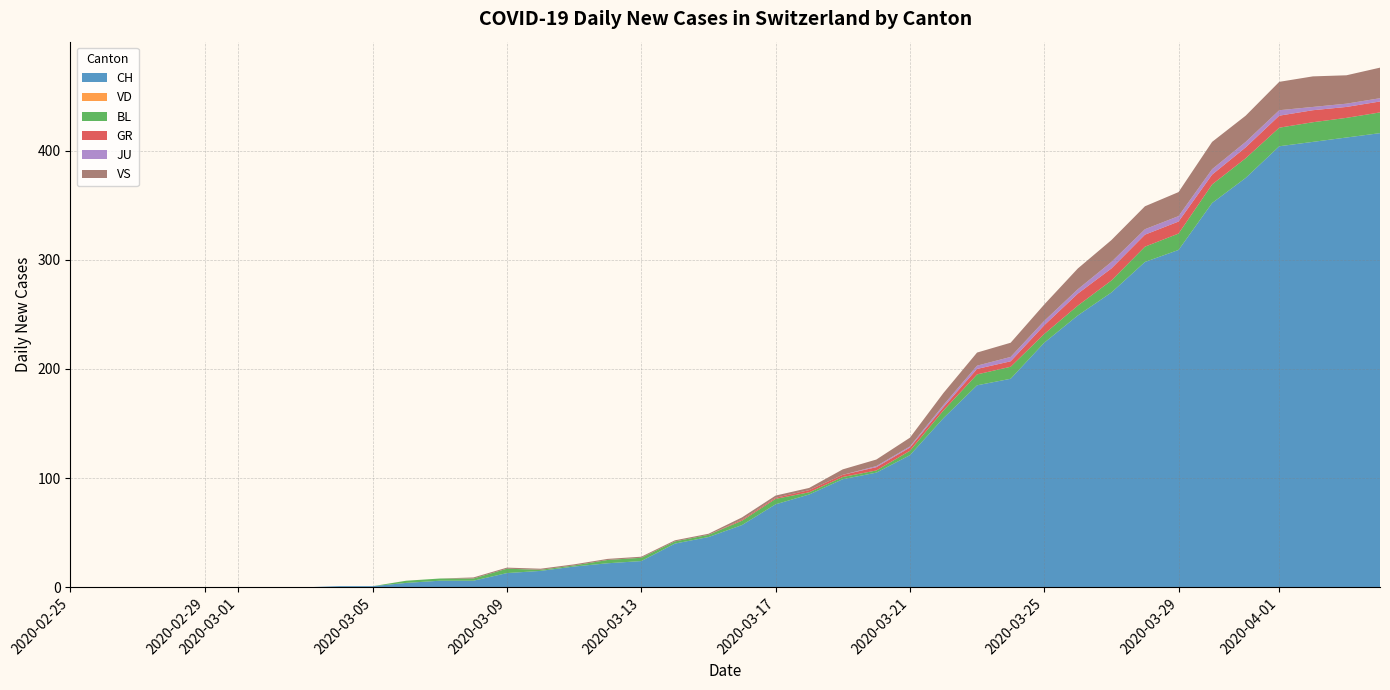

Reading left to right, list all the values displayed in this chart.

CH: 2020-02-25=0	2020-02-26=0	2020-02-27=0	2020-02-28=0	2020-02-29=0	2020-03-01=0	2020-03-02=0	2020-03-03=0	2020-03-04=1	2020-03-05=1	2020-03-06=4	2020-03-07=6	2020-03-08=6	2020-03-09=13	2020-03-10=15	2020-03-11=19	2020-03-12=22	2020-03-13=24	2020-03-14=40	2020-03-15=46	2020-03-16=57	2020-03-17=76	2020-03-18=85	2020-03-19=99	2020-03-20=105	2020-03-21=121	2020-03-22=155	2020-03-23=185	2020-03-24=191	2020-03-25=224	2020-03-26=249	2020-03-27=270	2020-03-28=298	2020-03-29=309	2020-03-30=352	2020-03-31=375	2020-04-01=404	2020-04-02=408	2020-04-03=412	2020-04-04=416
VD: 2020-02-25=0	2020-02-26=0	2020-02-27=0	2020-02-28=0	2020-02-29=0	2020-03-01=0	2020-03-02=0	2020-03-03=0	2020-03-04=0	2020-03-05=0	2020-03-06=0	2020-03-07=0	2020-03-08=0	2020-03-09=0	2020-03-10=0	2020-03-11=0	2020-03-12=0	2020-03-13=0	2020-03-14=0	2020-03-15=0	2020-03-16=0	2020-03-17=0	2020-03-18=0	2020-03-19=0	2020-03-20=0	2020-03-21=0	2020-03-22=0	2020-03-23=0	2020-03-24=0	2020-03-25=0	2020-03-26=0	2020-03-27=0	2020-03-28=0	2020-03-29=0	2020-03-30=0	2020-03-31=0	2020-04-01=0	2020-04-02=0	2020-04-03=0	2020-04-04=0
BL: 2020-02-25=0	2020-02-26=0	2020-02-27=0	2020-02-28=0	2020-02-29=0	2020-03-01=0	2020-03-02=0	2020-03-03=0	2020-03-04=0	2020-03-05=0	2020-03-06=2	2020-03-07=2	2020-03-08=2	2020-03-09=4	2020-03-10=1	2020-03-11=1	2020-03-12=3	2020-03-13=3	2020-03-14=2	2020-03-15=2	2020-03-16=4	2020-03-17=5	2020-03-18=2	2020-03-19=2	2020-03-20=2	2020-03-21=4	2020-03-22=7	2020-03-23=10	2020-03-24=11	2020-03-25=8	2020-03-26=9	2020-03-27=11	2020-03-28=14	2020-03-29=15	2020-03-30=17	2020-03-31=18	2020-04-01=17	2020-04-02=18	2020-04-03=18	2020-04-04=19
GR: 2020-02-25=0	2020-02-26=0	2020-02-27=0	2020-02-28=0	2020-02-29=0	2020-03-01=0	2020-03-02=0	2020-03-03=0	2020-03-04=0	2020-03-05=0	2020-03-06=0	2020-03-07=0	2020-03-08=0	2020-03-09=0	2020-03-10=0	2020-03-11=0	2020-03-12=0	2020-03-13=0	2020-03-14=0	2020-03-15=0	2020-03-16=1	2020-03-17=1	2020-03-18=2	2020-03-19=2	2020-03-20=3	2020-03-21=3	2020-03-22=3	2020-03-23=5	2020-03-24=5	2020-03-25=8	2020-03-26=11	2020-03-27=11	2020-03-28=11	2020-03-29=11	2020-03-30=9	2020-03-31=10	2020-04-01=11	2020-04-02=11	2020-04-03=10	2020-04-04=10
JU: 2020-02-25=0	2020-02-26=0	2020-02-27=0	2020-02-28=0	2020-02-29=0	2020-03-01=0	2020-03-02=0	2020-03-03=0	2020-03-04=0	2020-03-05=0	2020-03-06=0	2020-03-07=0	2020-03-08=0	2020-03-09=0	2020-03-10=0	2020-03-11=0	2020-03-12=0	2020-03-13=0	2020-03-14=0	2020-03-15=0	2020-03-16=0	2020-03-17=0	2020-03-18=0	2020-03-19=0	2020-03-20=1	2020-03-21=1	2020-03-22=2	2020-03-23=3	2020-03-24=4	2020-03-25=4	2020-03-26=4	2020-03-27=6	2020-03-28=5	2020-03-29=5	2020-03-30=5	2020-03-31=5	2020-04-01=5	2020-04-02=3	2020-04-03=3	2020-04-04=3
VS: 2020-02-25=0	2020-02-26=0	2020-02-27=0	2020-02-28=0	2020-02-29=0	2020-03-01=0	2020-03-02=0	2020-03-03=0	2020-03-04=0	2020-03-05=0	2020-03-06=0	2020-03-07=0	2020-03-08=1	2020-03-09=1	2020-03-10=1	2020-03-11=1	2020-03-12=1	2020-03-13=1	2020-03-14=1	2020-03-15=1	2020-03-16=2	2020-03-17=2	2020-03-18=2	2020-03-19=5	2020-03-20=6	2020-03-21=8	2020-03-22=11	2020-03-23=12	2020-03-24=13	2020-03-25=15	2020-03-26=19	2020-03-27=20	2020-03-28=21	2020-03-29=22	2020-03-30=25	2020-03-31=24	2020-04-01=26	2020-04-02=28	2020-04-03=26	2020-04-04=28